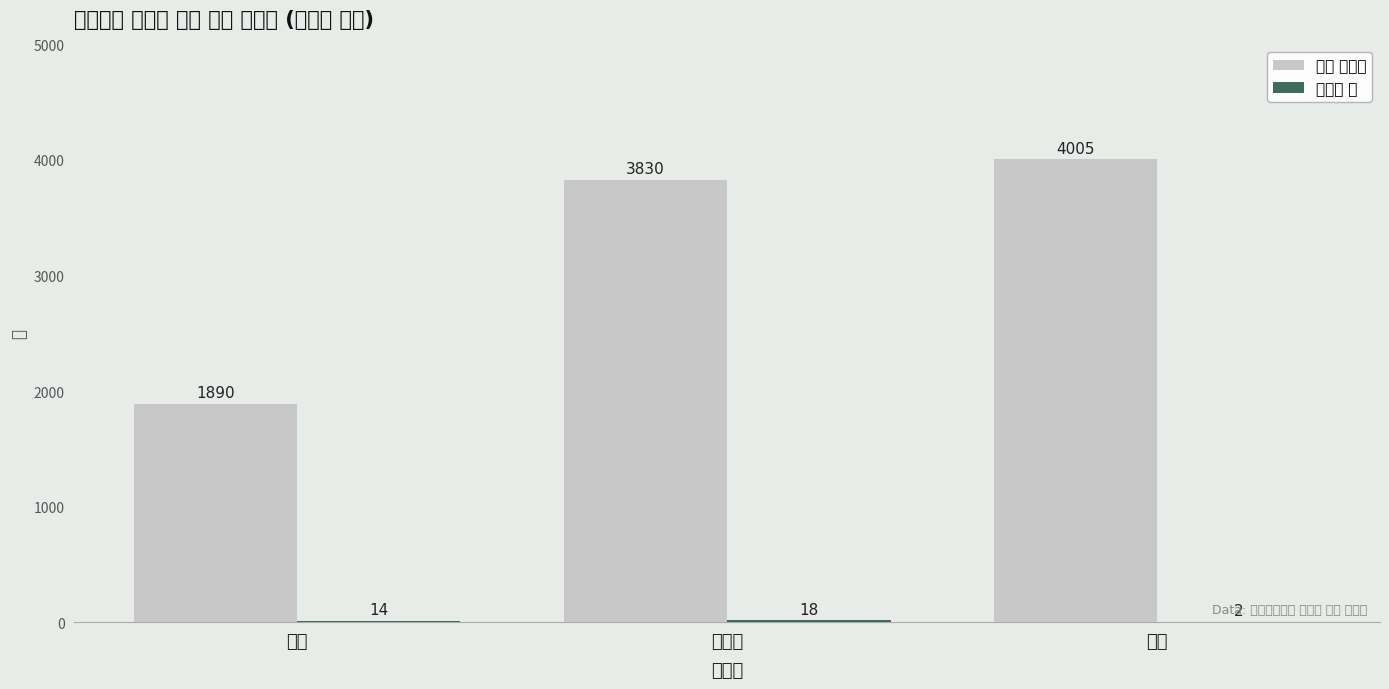

Which has a higher value, 중급 or 초급?

중급